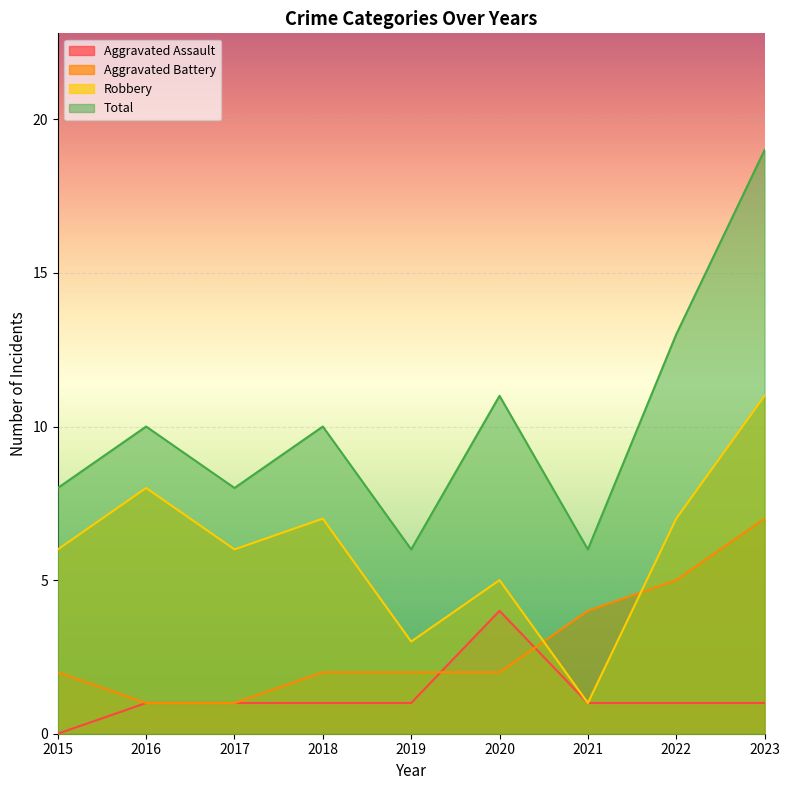

Is it true that Robbery equals 8 at 2016?

True